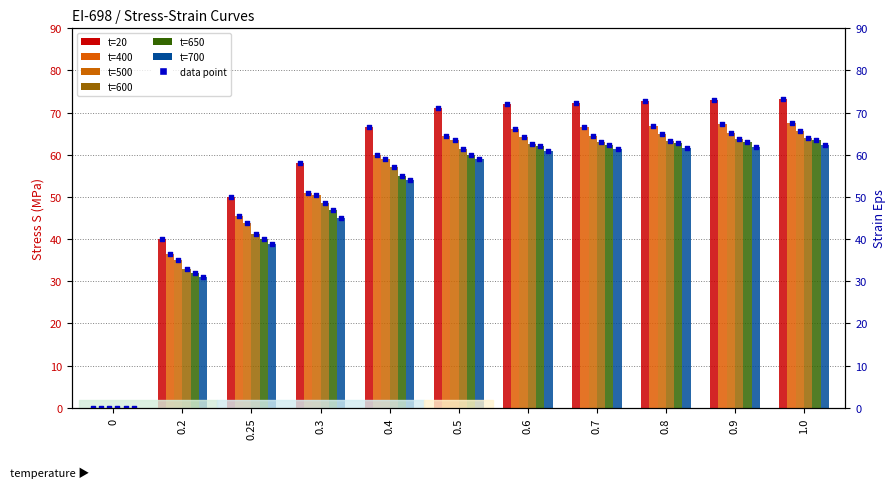

Is the value of t=400 at 0.9 greater than the value of t=600 at 0.2?

Yes